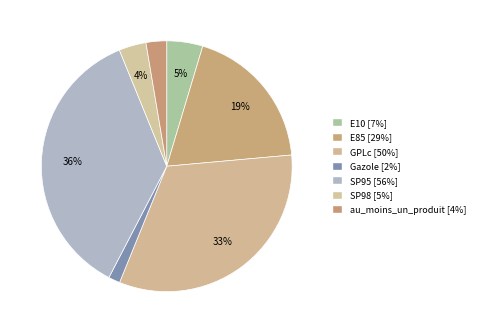

What is the largest slice in the pie chart?

SP95